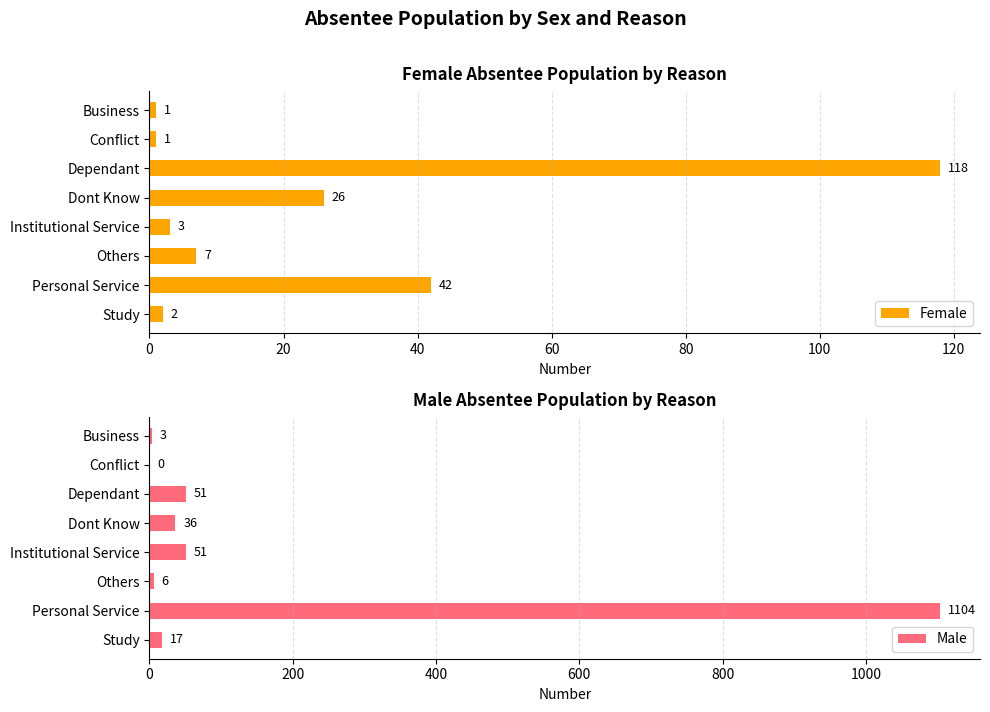

Does the chart contain any negative values?

No